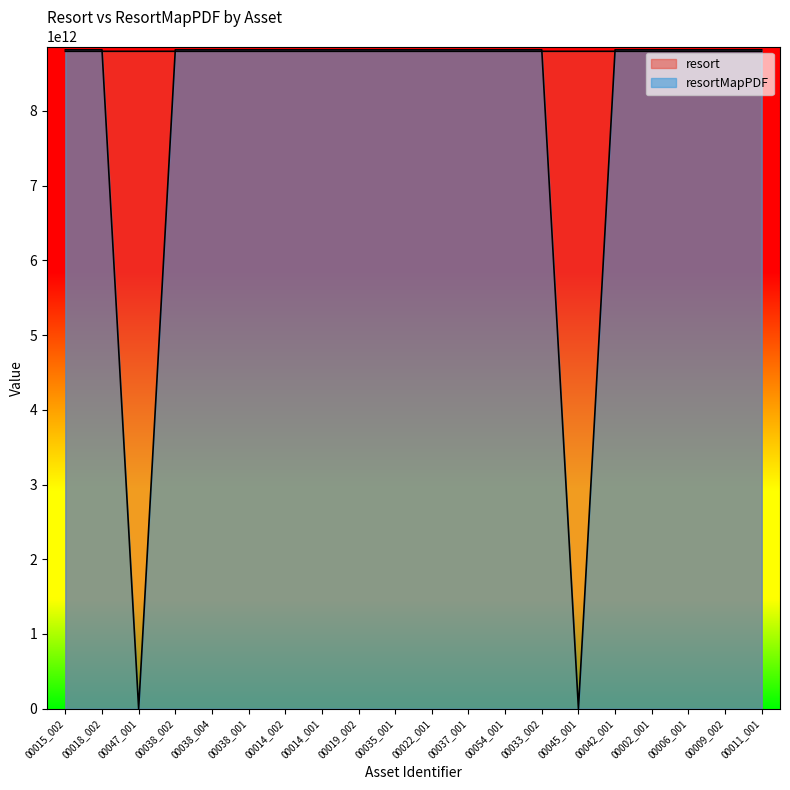

What value does the resort series have at 00002_001?

8796163276801